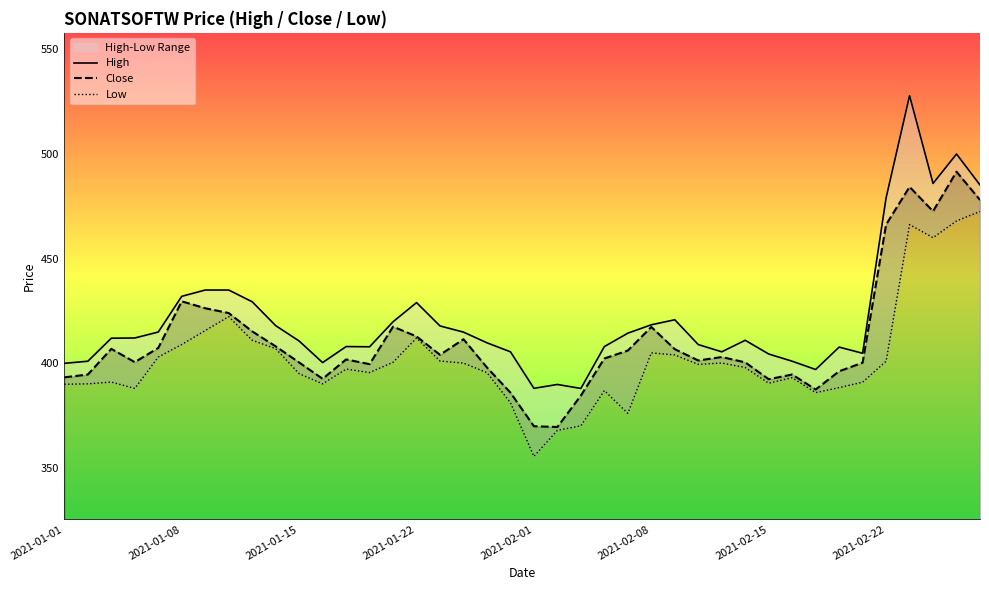

The Close series shows 686.3 at 2021-02-15. True or false?

False